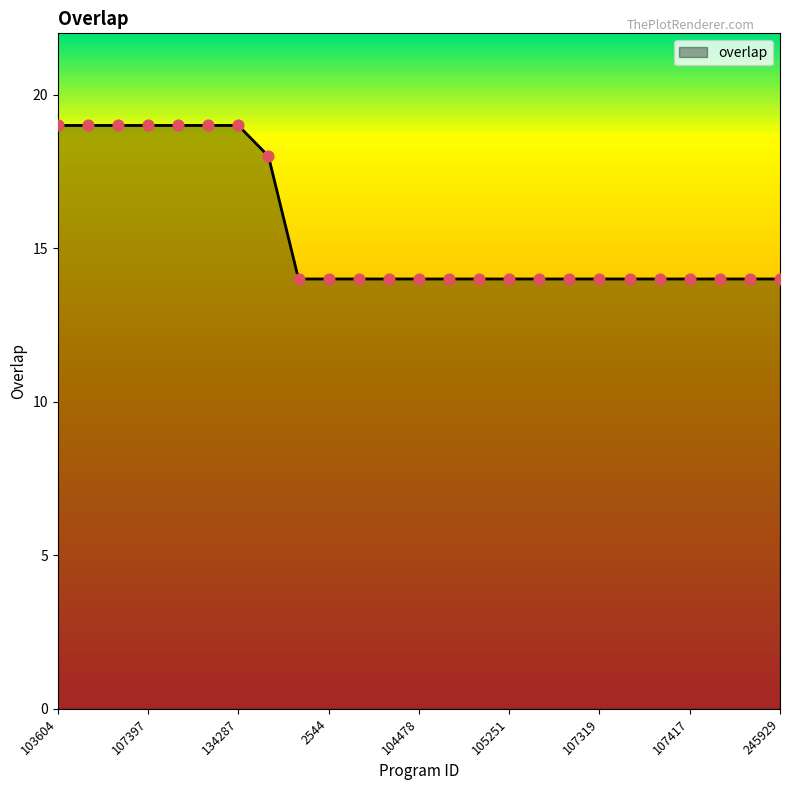

How many lines are shown in the chart?

1